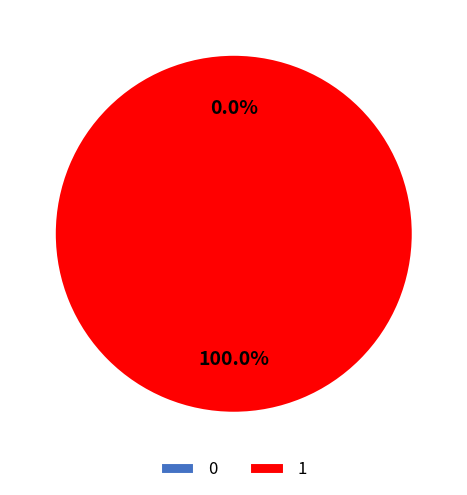

What percentage is the 1 slice, to the nearest percent?

100%